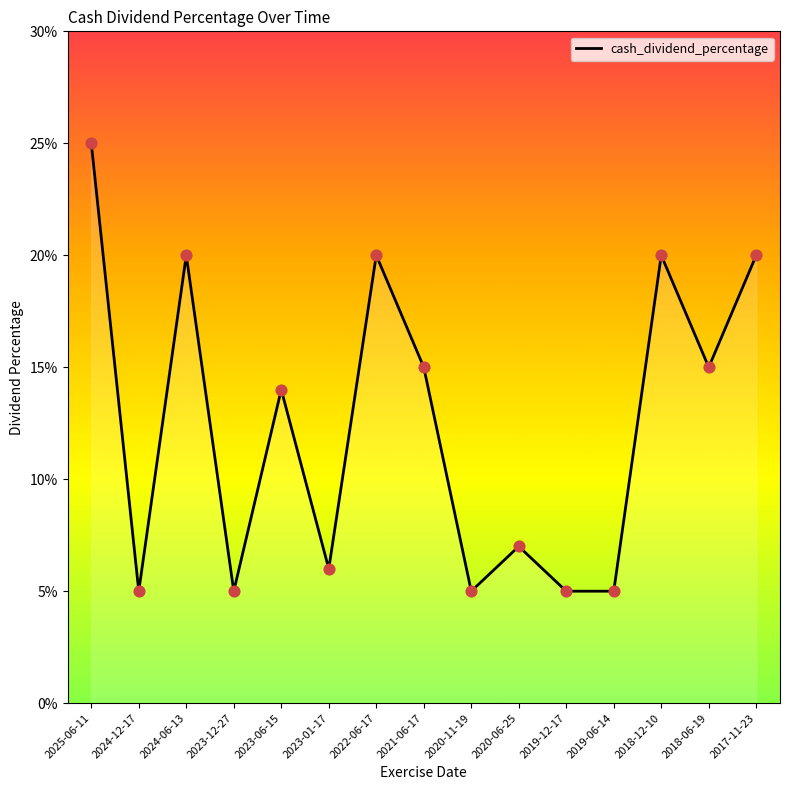

Between 2023-01-17 and 2021-06-17, which is larger?

2021-06-17